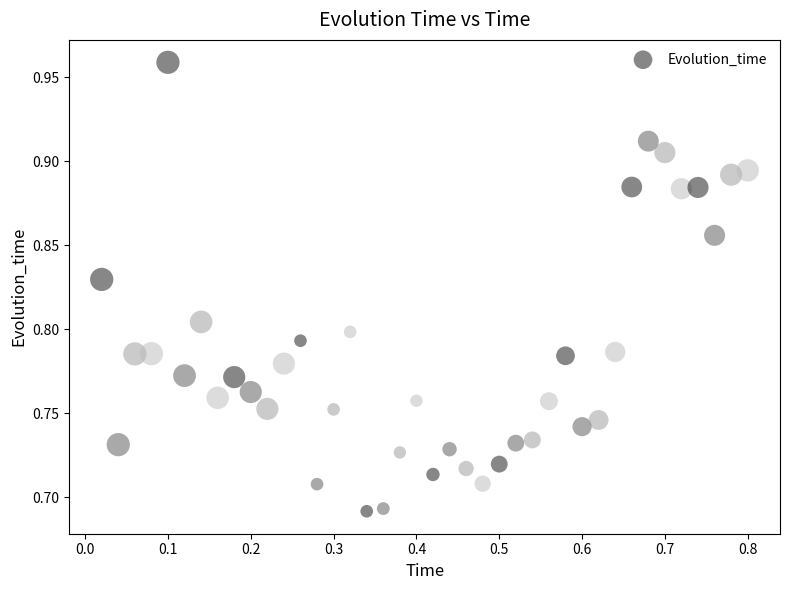

What is the range of Y values (max minus min)?

0.3